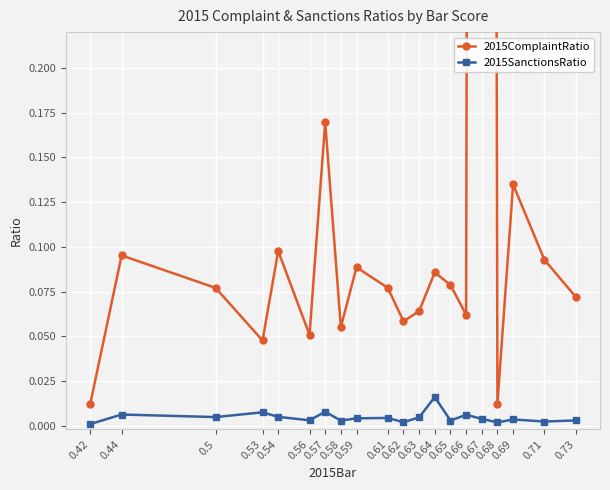

What is the label of the 19th point from the right?

0.44